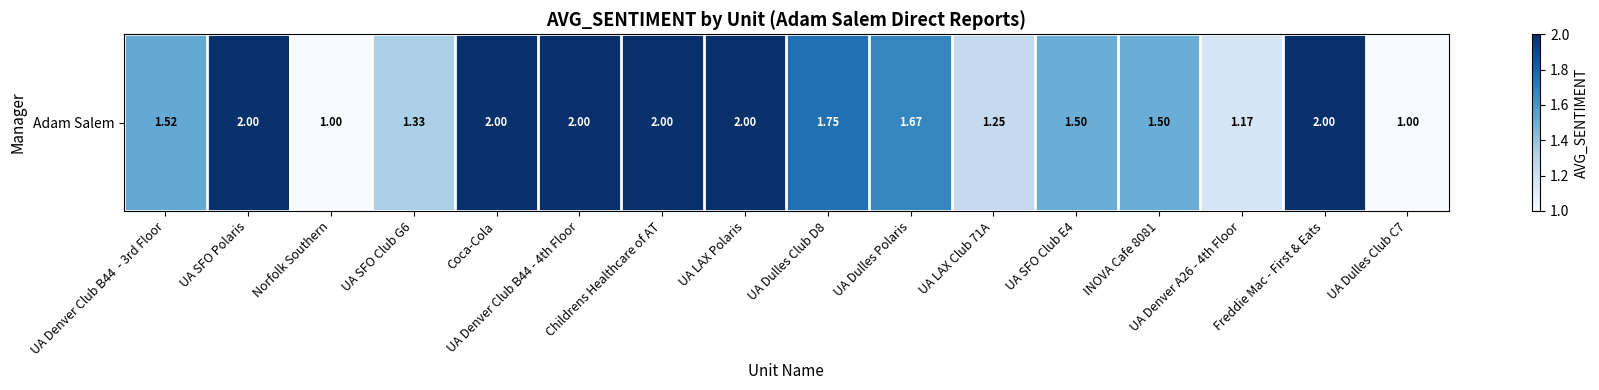

Which category has the highest value across all series?

UA SFO Polaris